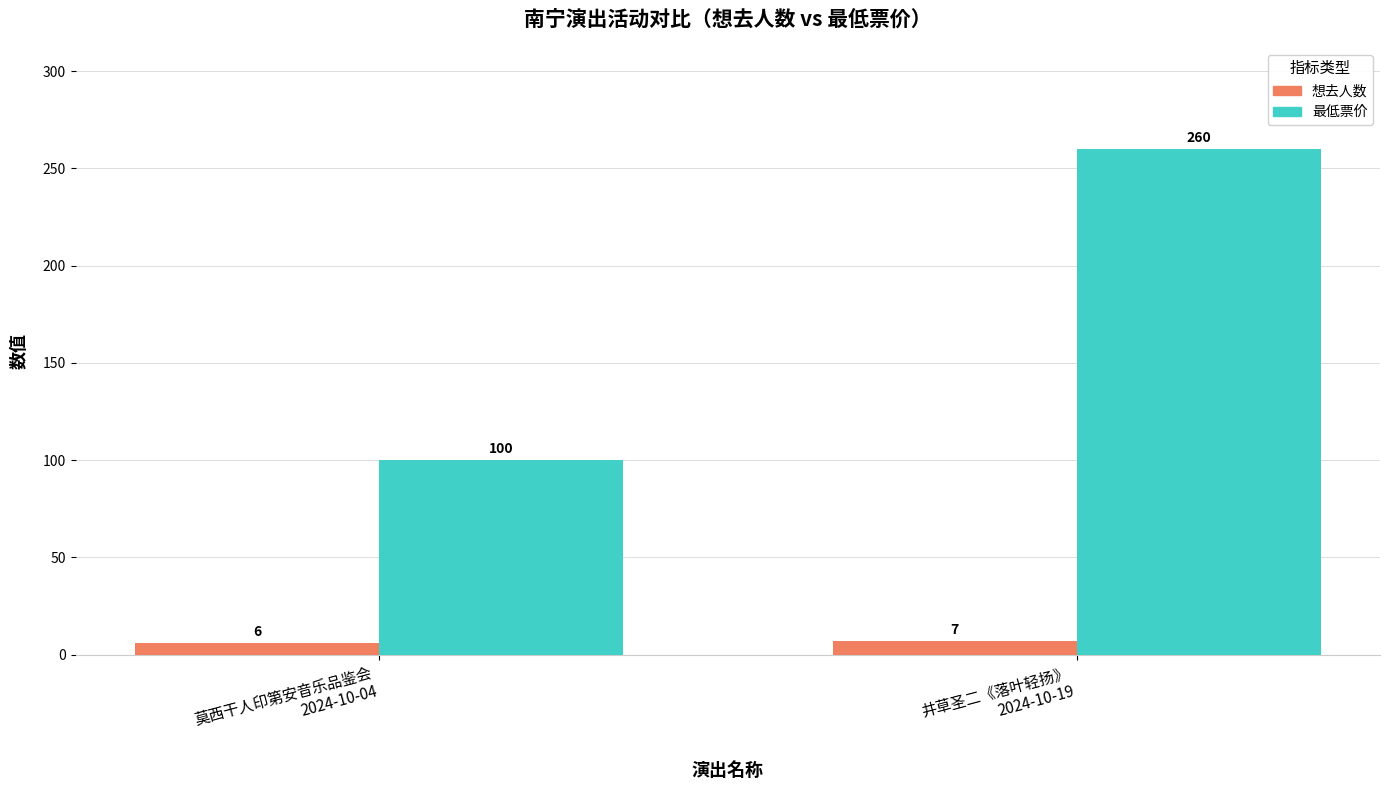

What is the maximum value shown in the chart?

260